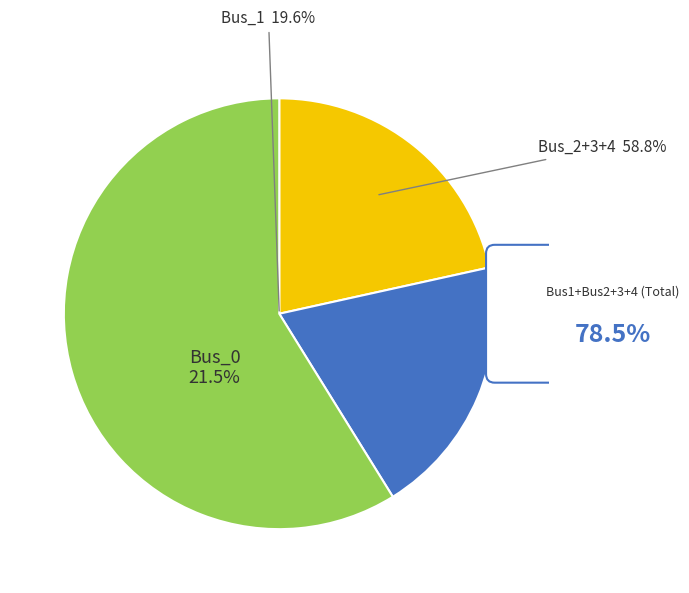

What is the total percentage of Bus_4 and Bus_3?

39.2%